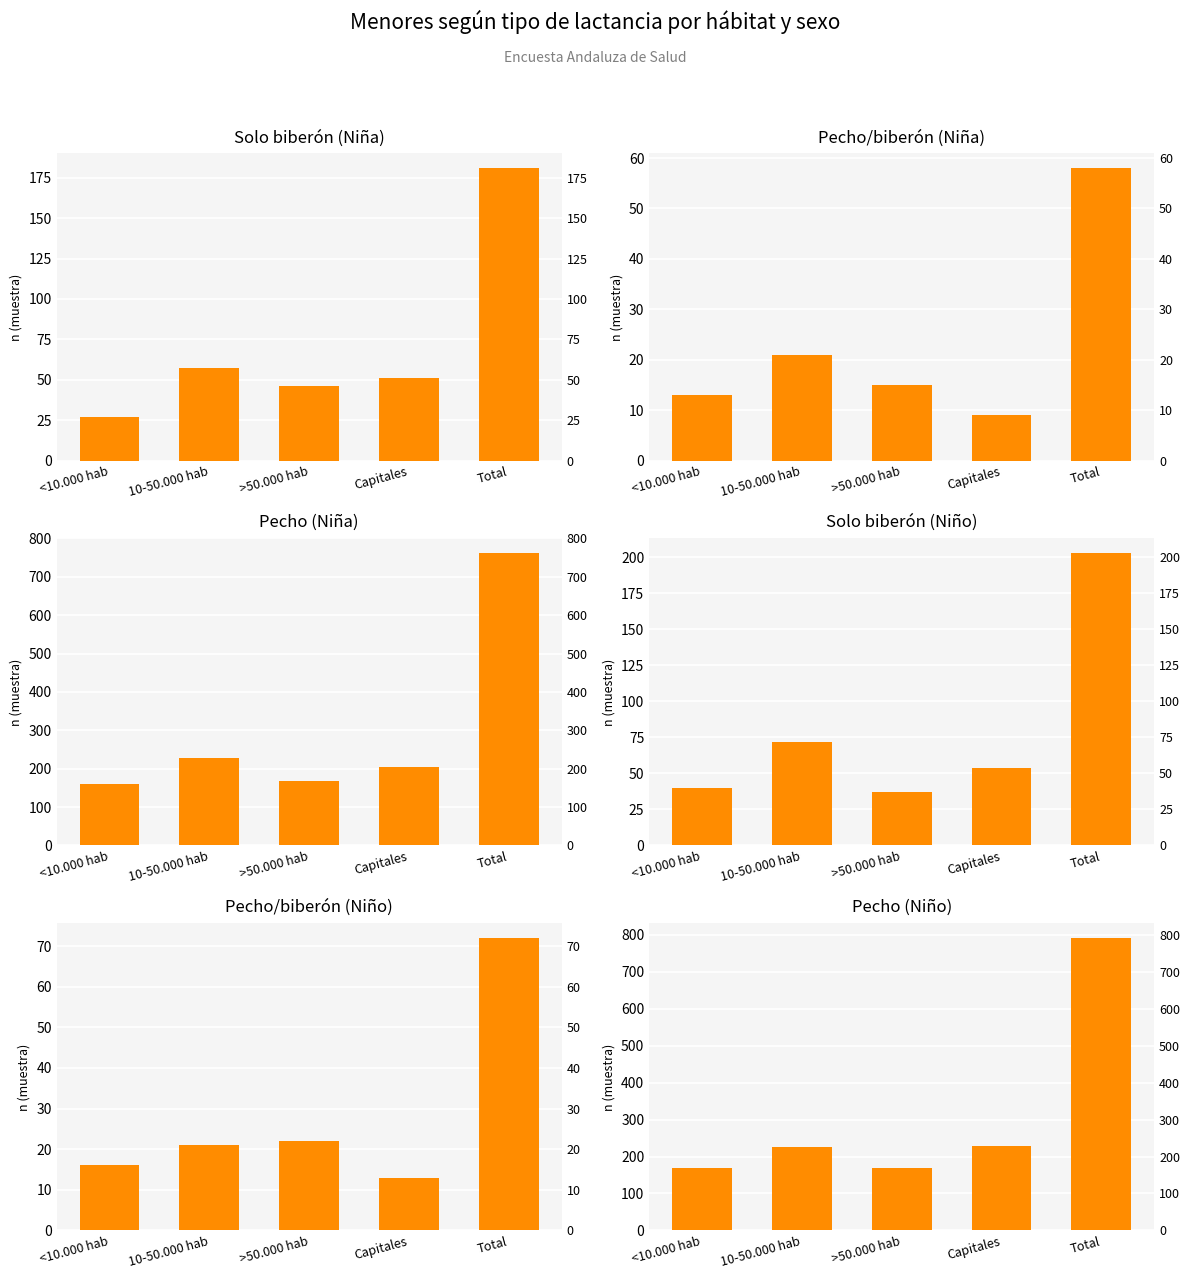

At which label does Pecho (Niña) reach its peak?

Total